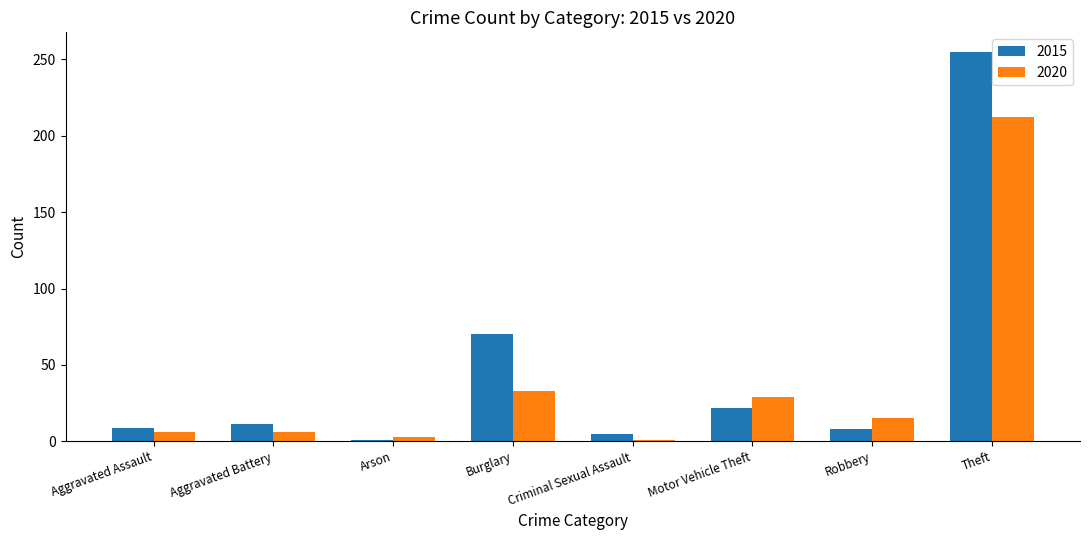

What is the label of the 6th bar from the right?

Arson